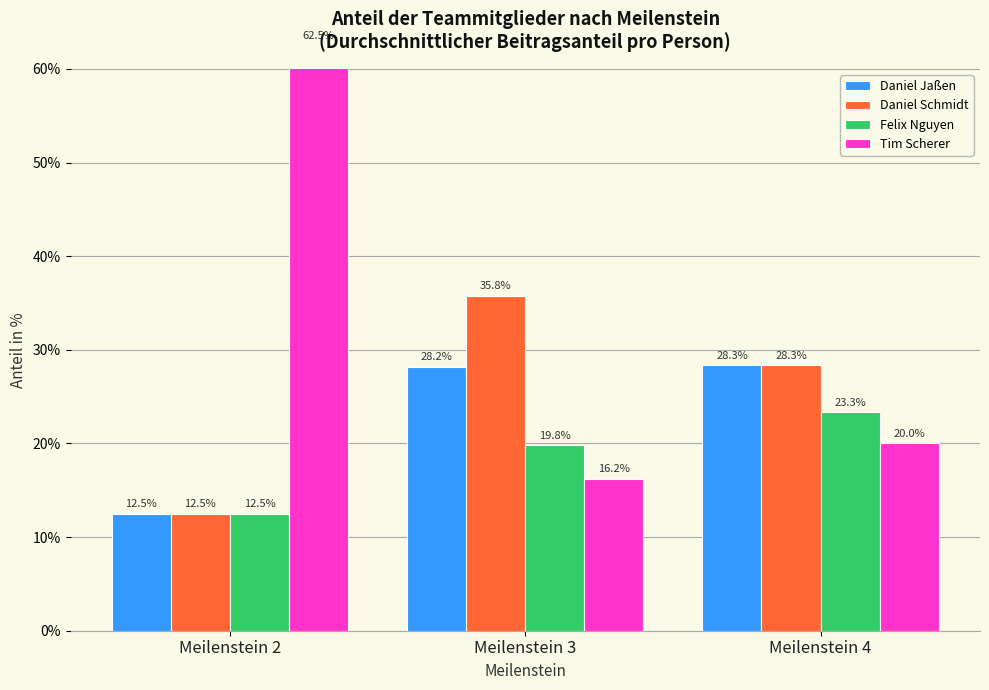

How many bars are there in total?

12